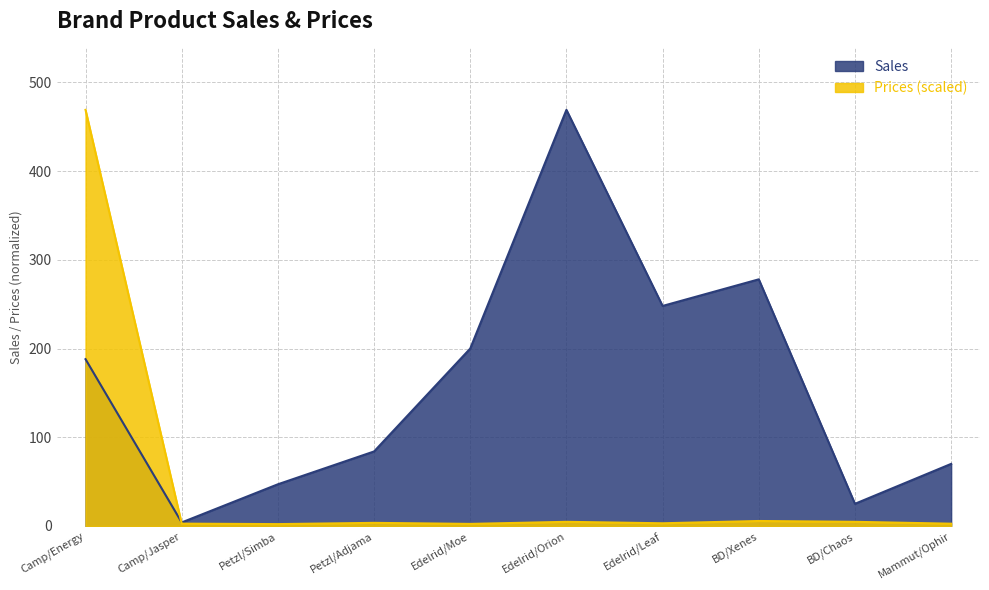

True or false: Sales has a value of 278.0 at BD/Xenes.

True